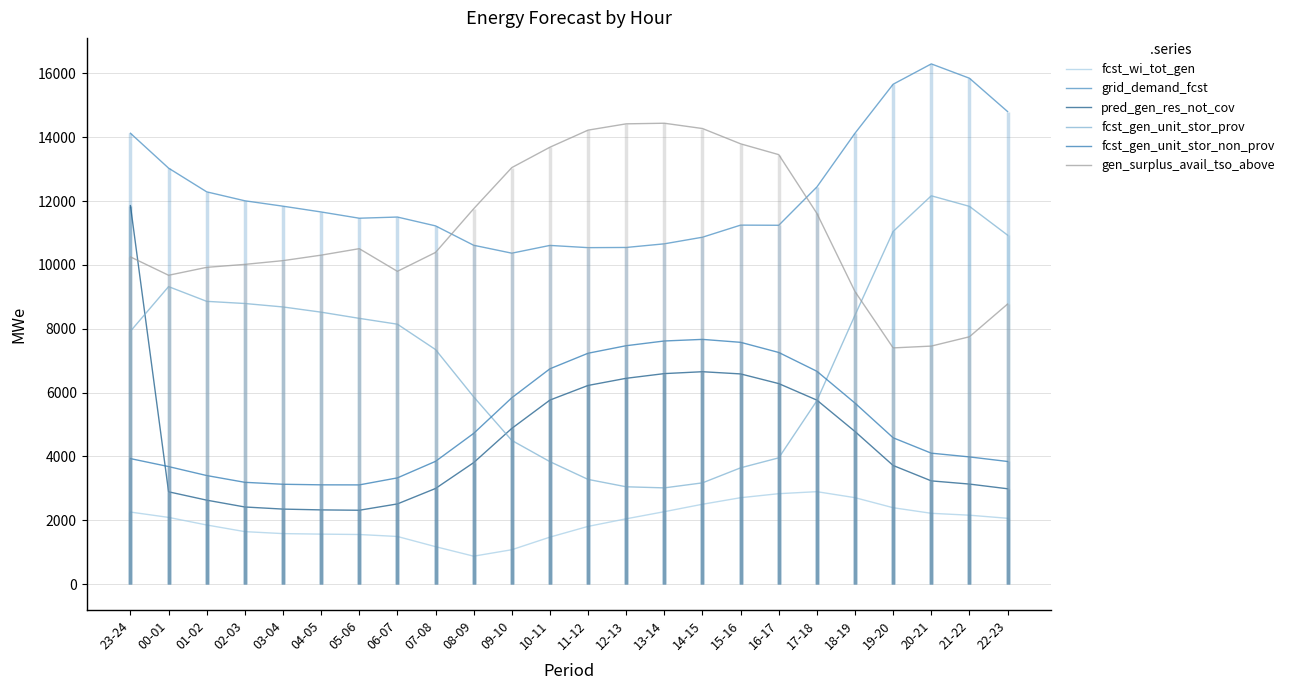

What is the label of the 12th point from the right?

11-12